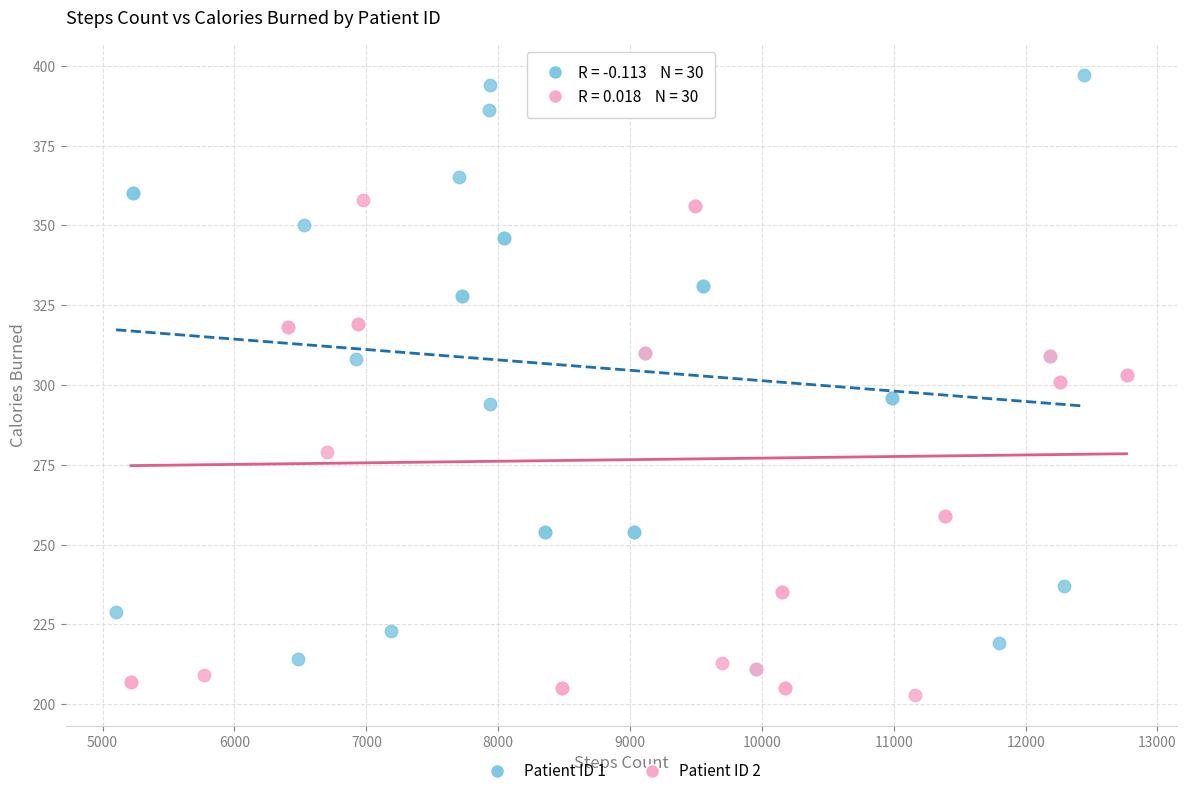

What are all the series names shown in the legend?

Patient ID 1, Patient ID 2